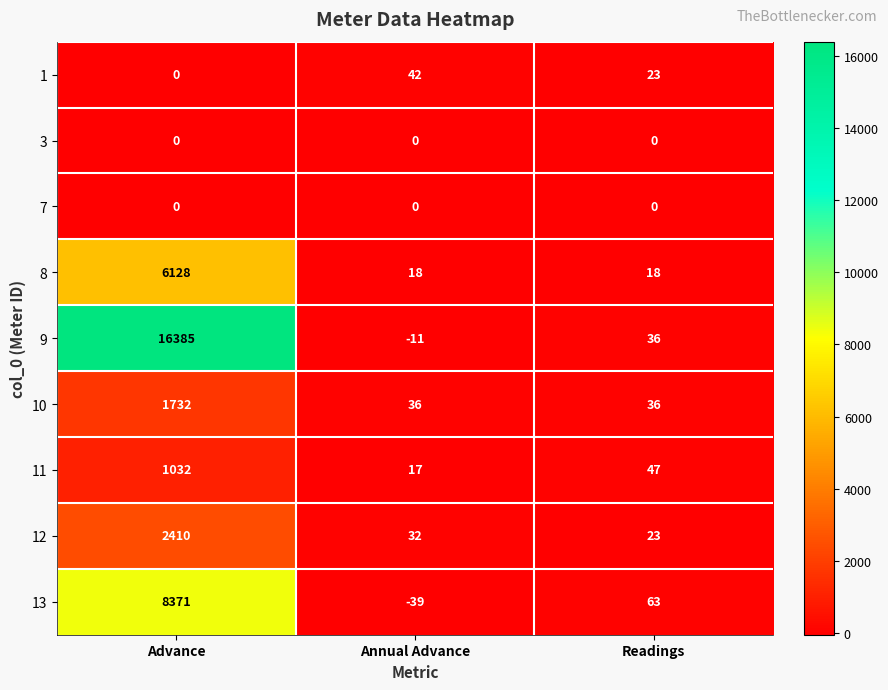

At how many categories does at least one series exceed 3990?

1